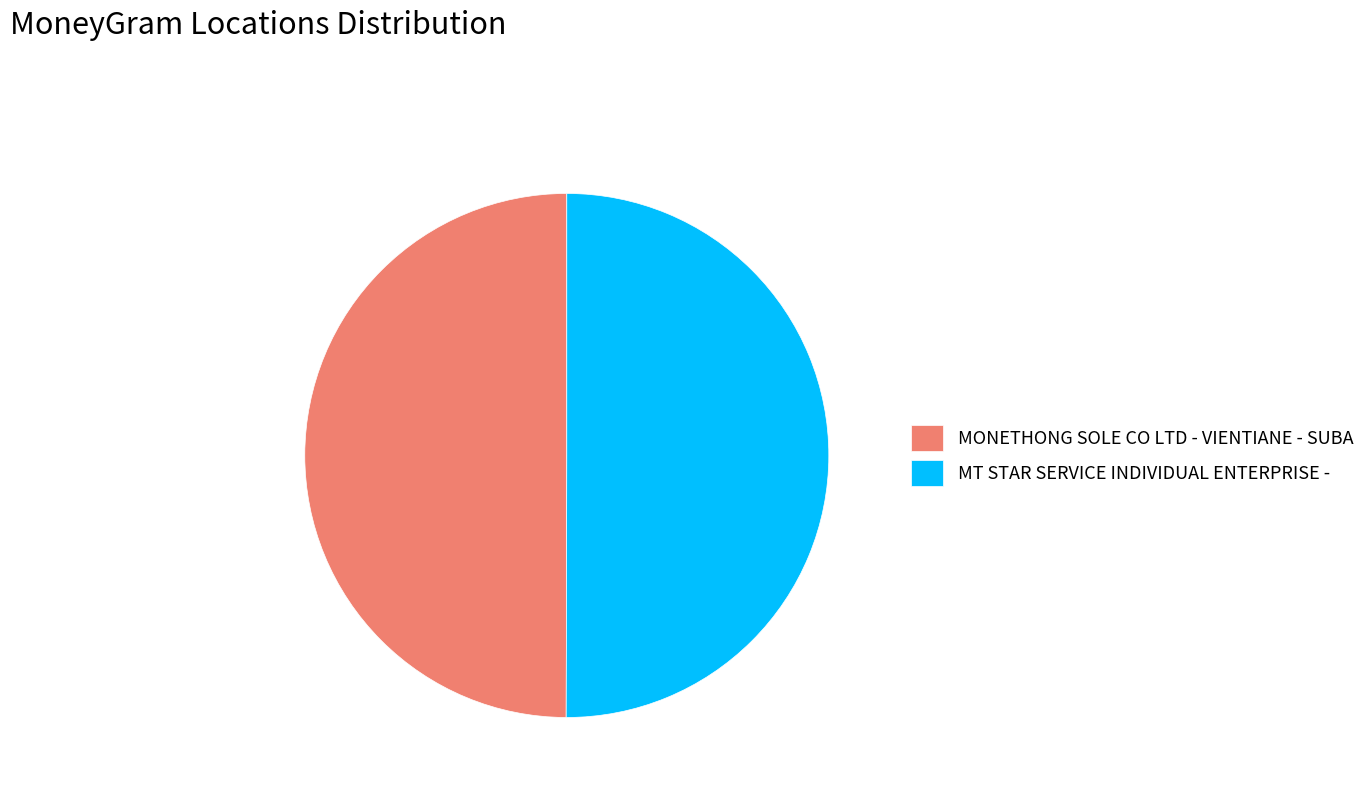

Combined, do MT STAR SERVICE INDIVIDUAL ENTERPRISE - and MONETHONG SOLE CO LTD - VIENTIANE - SUBA account for over 50%?

Yes